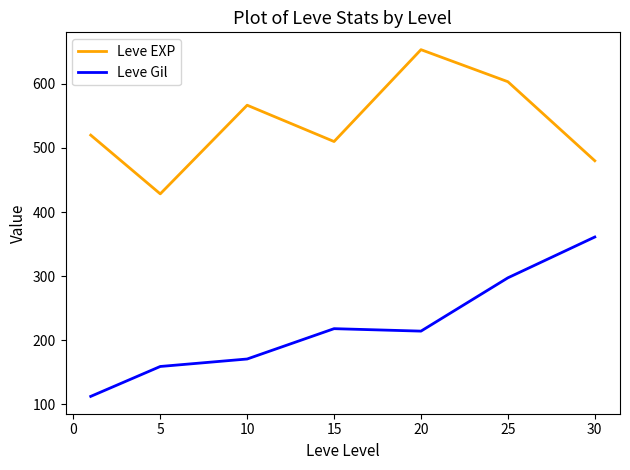

What is the lowest value of the Leve EXP series?

428.3